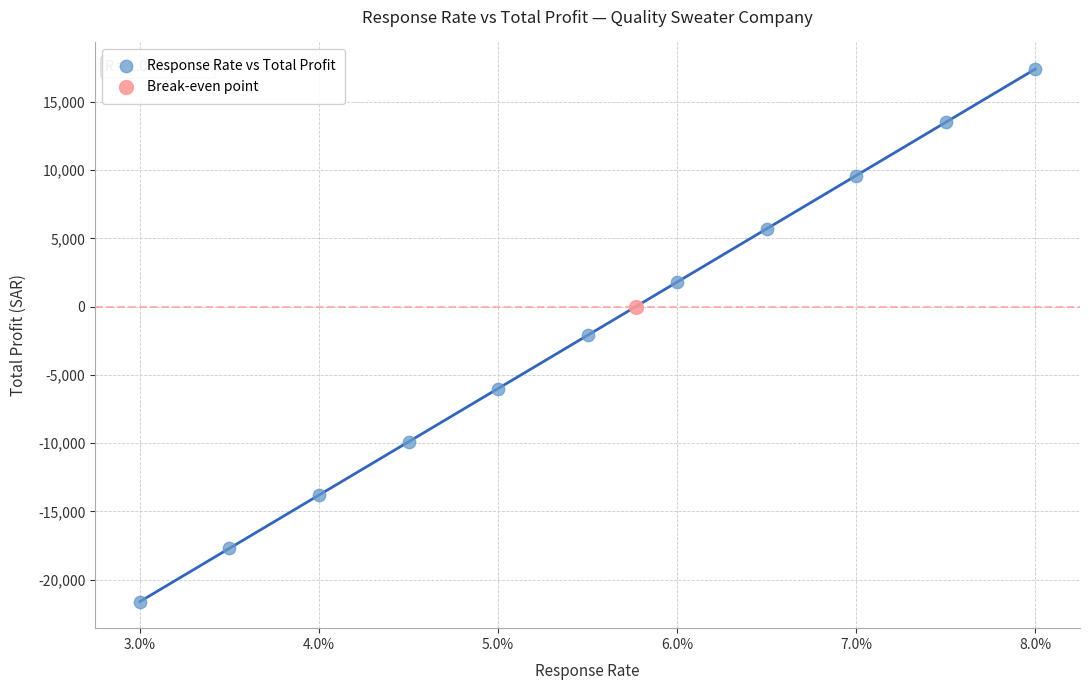

What are all the series names shown in the legend?

Response Rate vs Total Profit, Break-even point